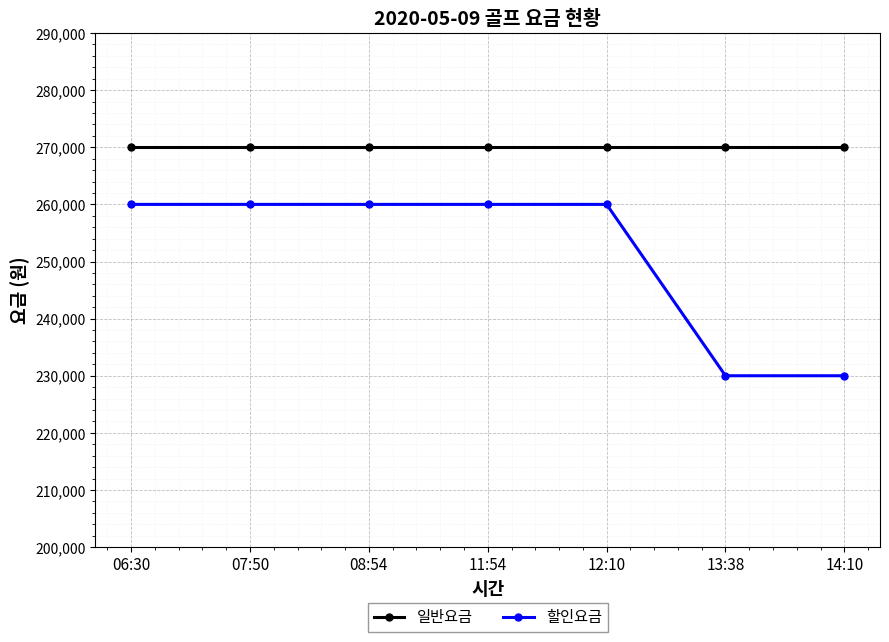

True or false: 일반요금 has a value of 153963 at 06:30.

False